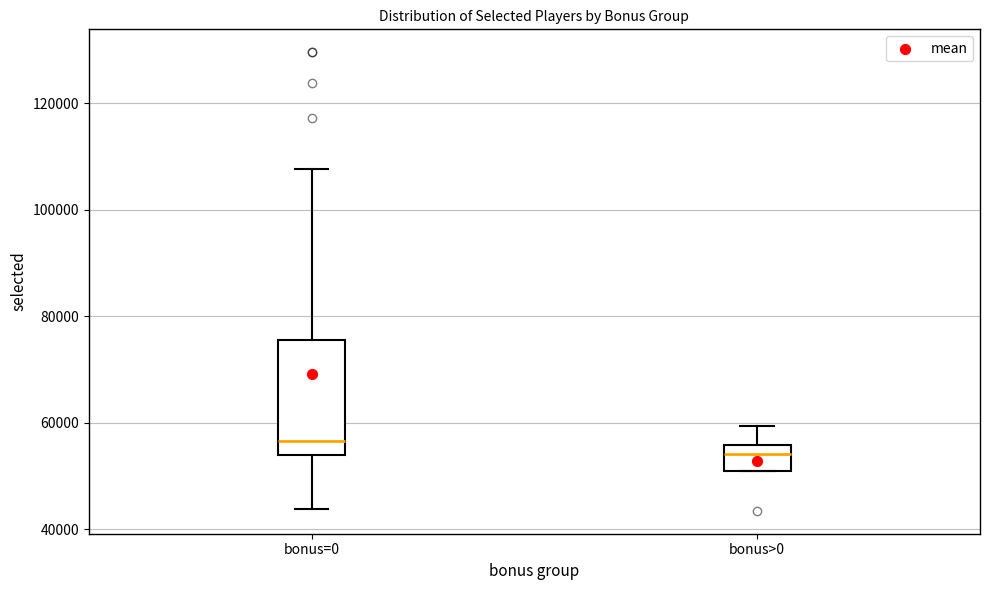

Reading left to right, transcribe this box plot: for each box, give where its median line is, the range the box spans, and where its two whiskers end, as read against the y-axis. The values are not printed on the chart, so give them approximately, as read against the axis.

bonus=0: median 56000, box 54000 to 76000, whiskers 44000 to 108000
bonus>0: median 54000, box 50000 to 56000, whiskers 50000 to 60000